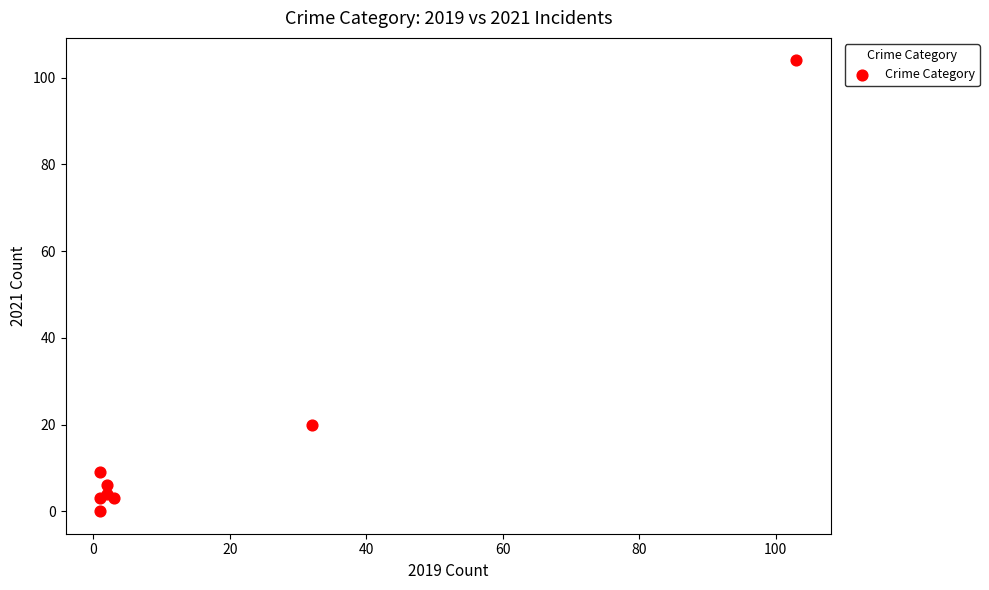

What Y value in the scatter plot is closest to 52?

20